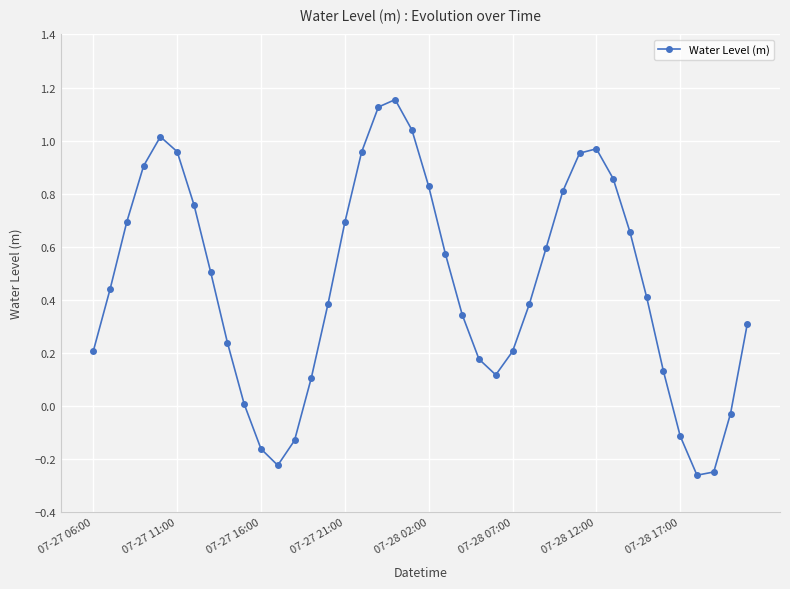

What is the average value?

0.5